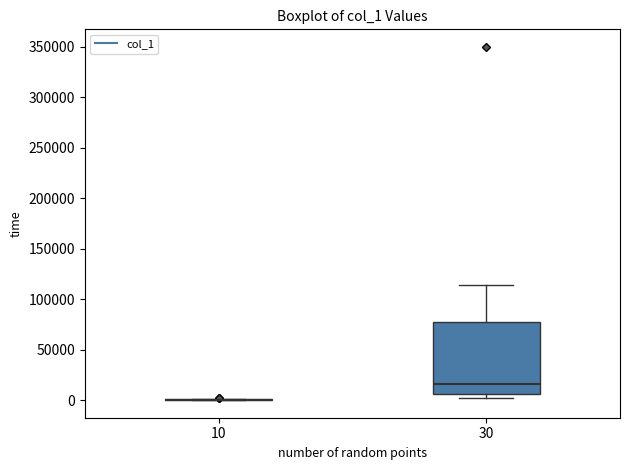

Reading left to right, transcribe this box plot: for each box, give where its median line is, the range the box spans, and where its two whiskers end, as read against the y-axis. The values are not printed on the chart, so give them approximately, as read against the axis.

10: box collapsed to a line at 0, whiskers 0 to 0
30: median 15000, box 5000 to 75000, whiskers 0 to 115000